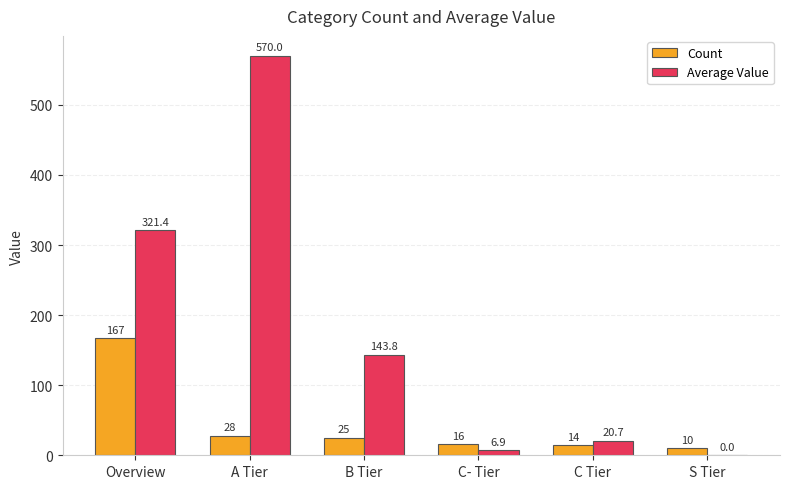

Reading left to right, transcribe all the data shown in this chart.

Count: Overview=167.0	A Tier=28.0	B Tier=25.0	C- Tier=16.0	C Tier=14.0	S Tier=10.0
Average Value: Overview=321.4	A Tier=570.0	B Tier=143.8	C- Tier=6.9	C Tier=20.7	S Tier=0.0